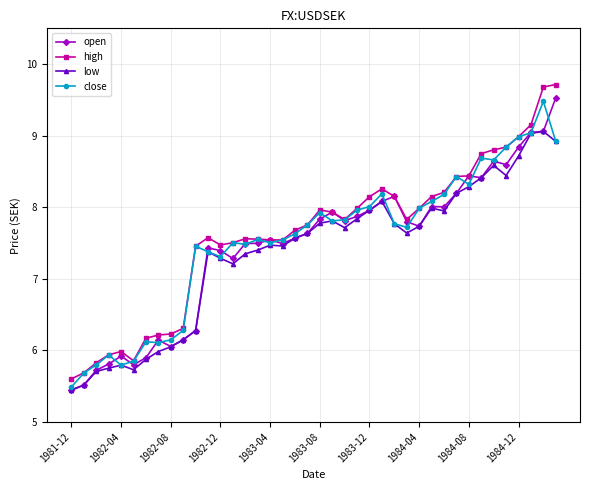

Which series has the largest range (max minus min)?

high